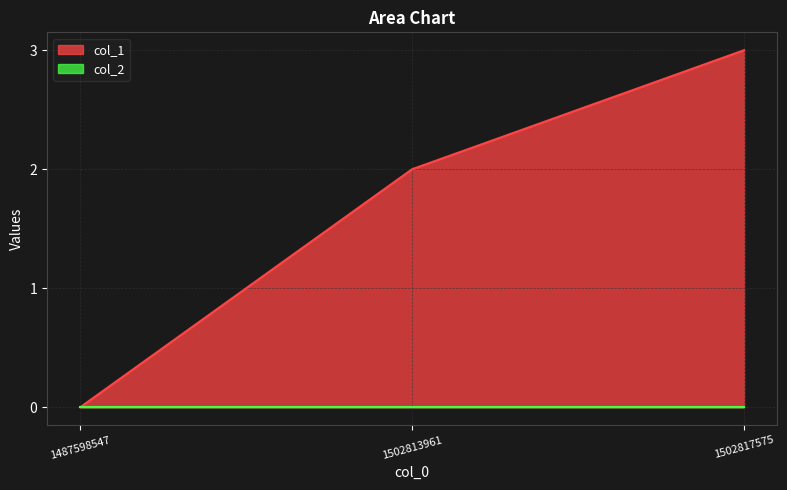

What is the average value?

2